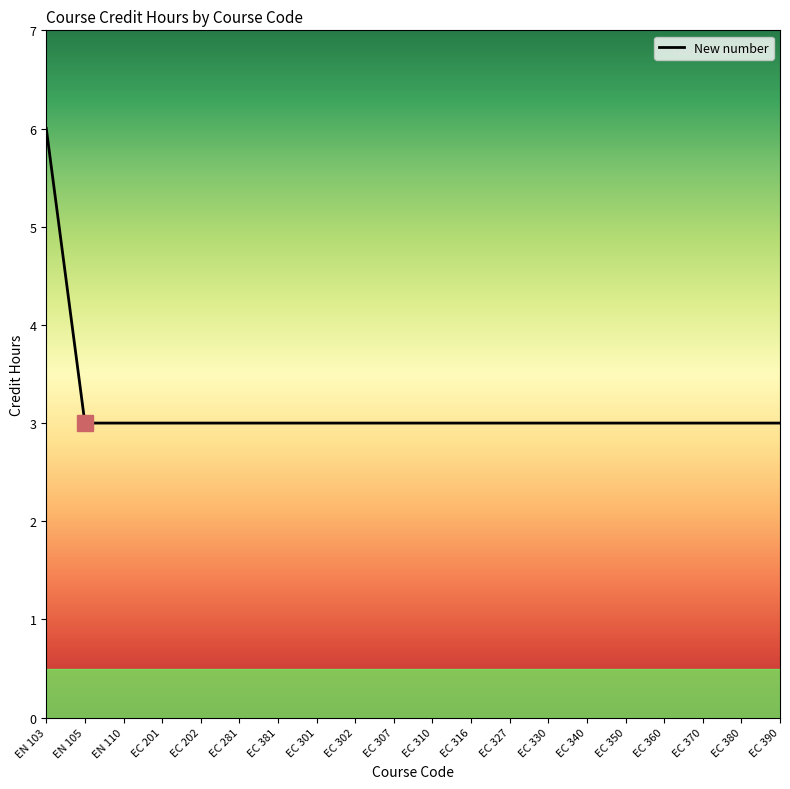

Reading left to right, transcribe all the data shown in this chart.

6	3	3	3	3	3	3	3	3	3	3	3	3	3	3	3	3	3	3	3